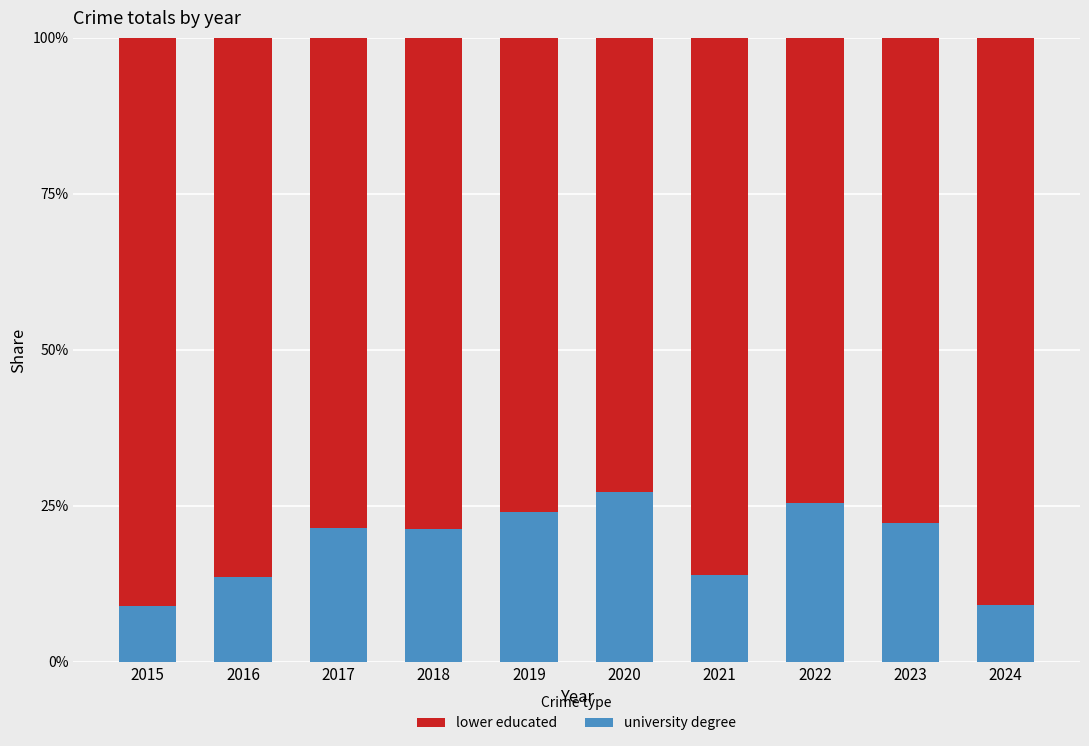

True or false: lower educated has a value of 0.9 at 2015.

True